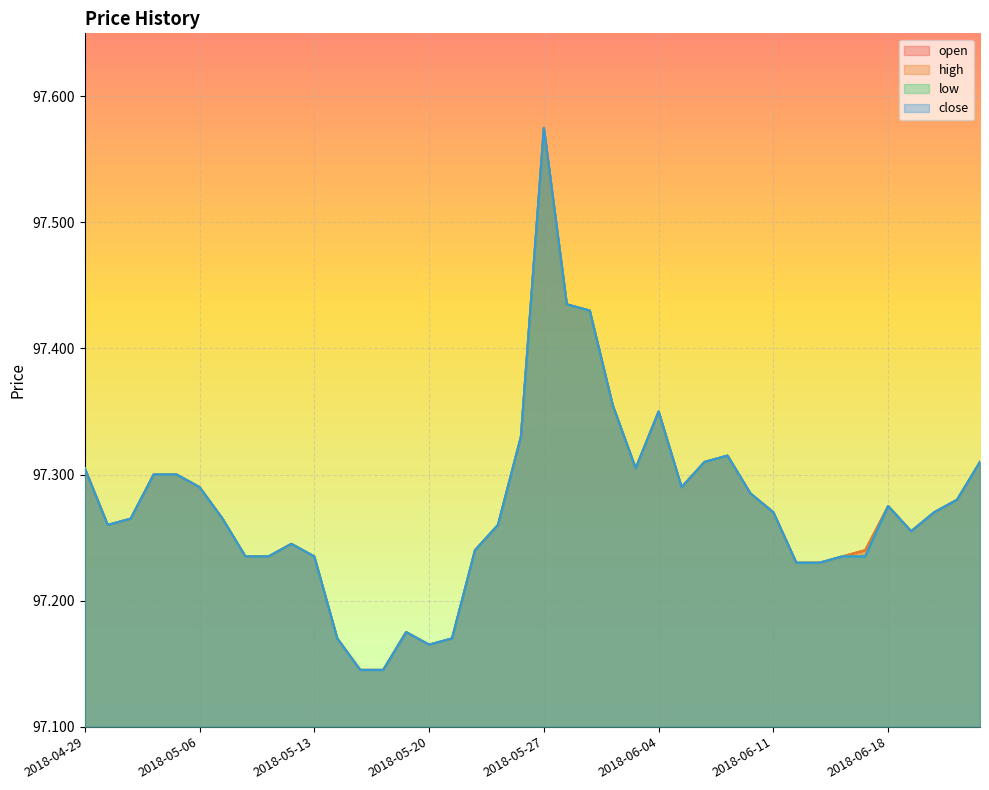

At which category is the sum across all series the highest?

2018-05-27